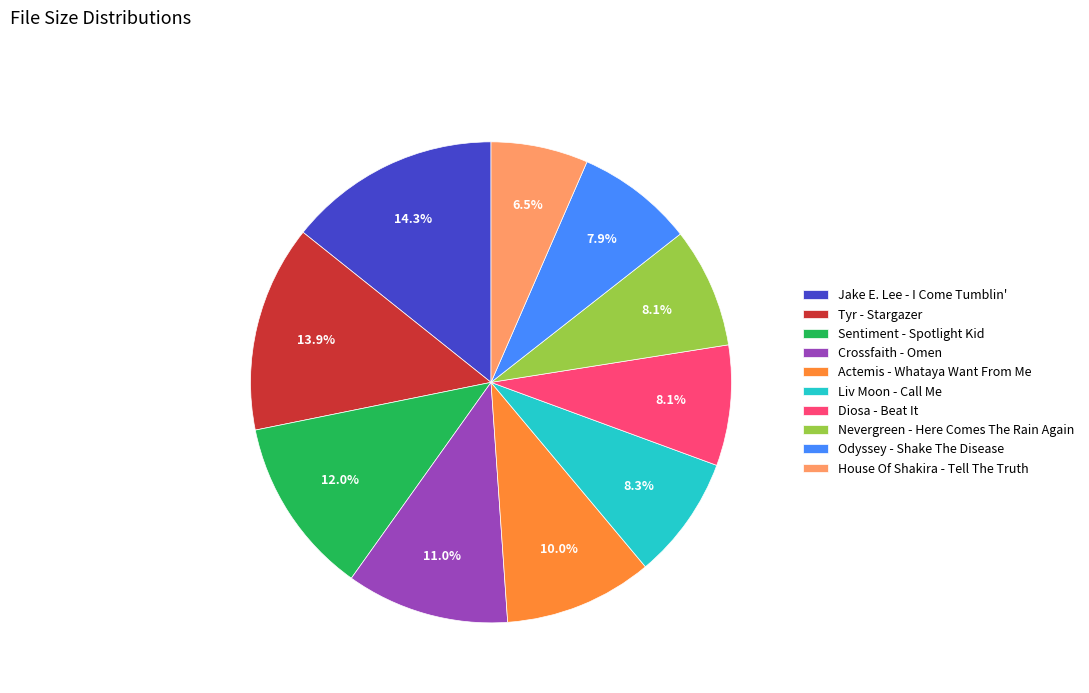

What is the smallest slice in the pie chart?

House Of Shakira - Tell The Truth